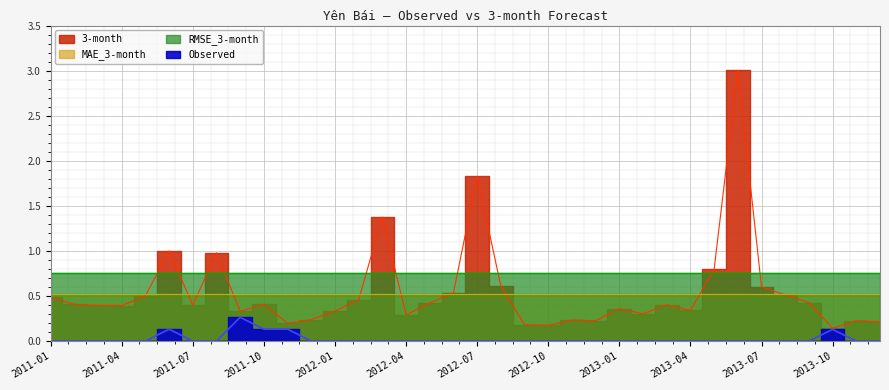

What is the sum of all Observed values?

0.8